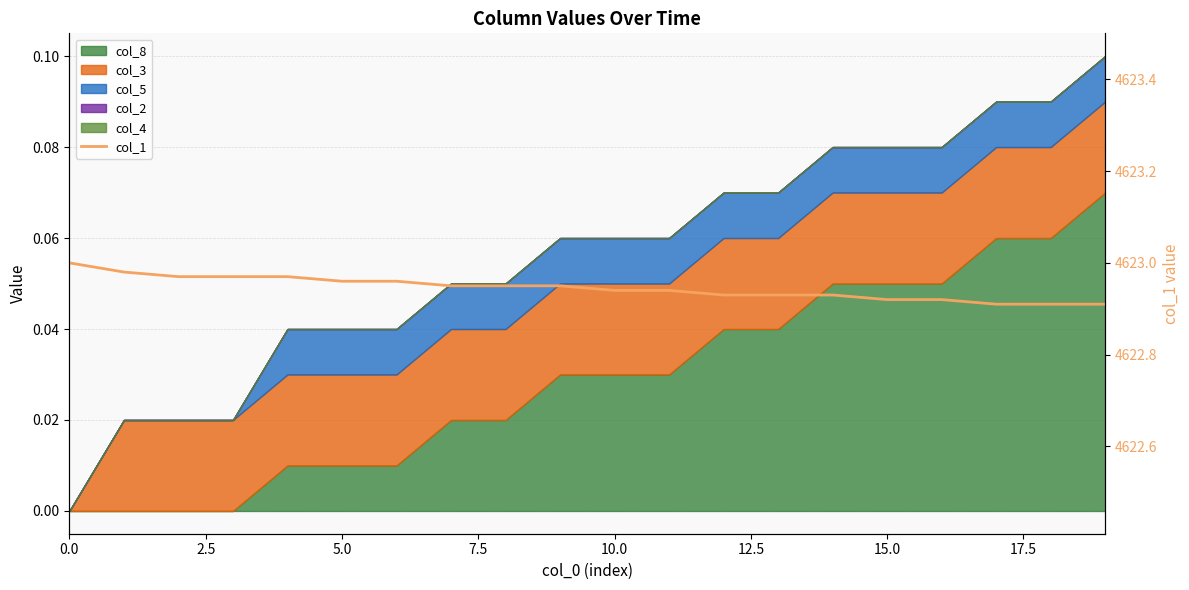

Does the chart display data point markers on the line(s)?

No